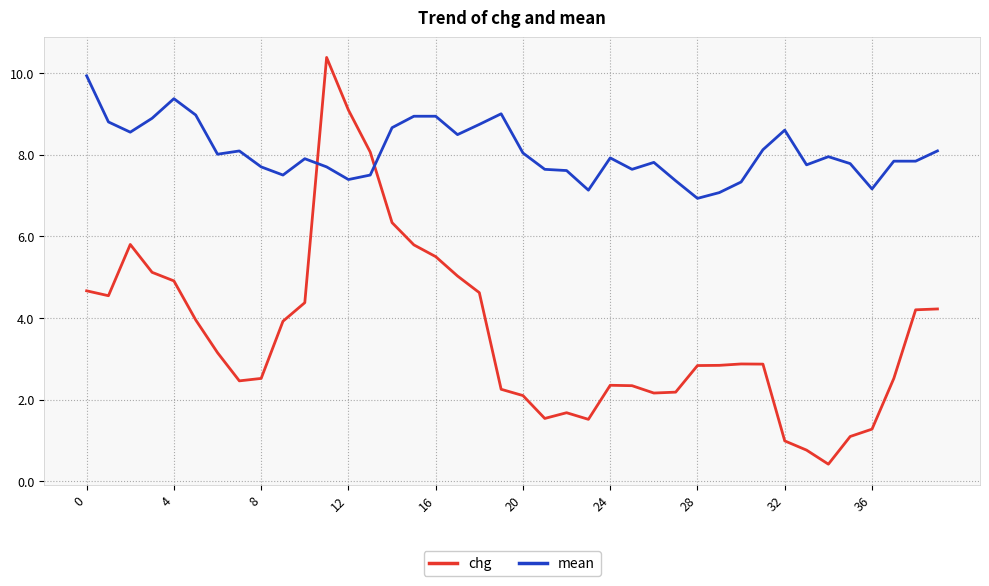

List the series in order of their peak value, highest first.

chg, mean